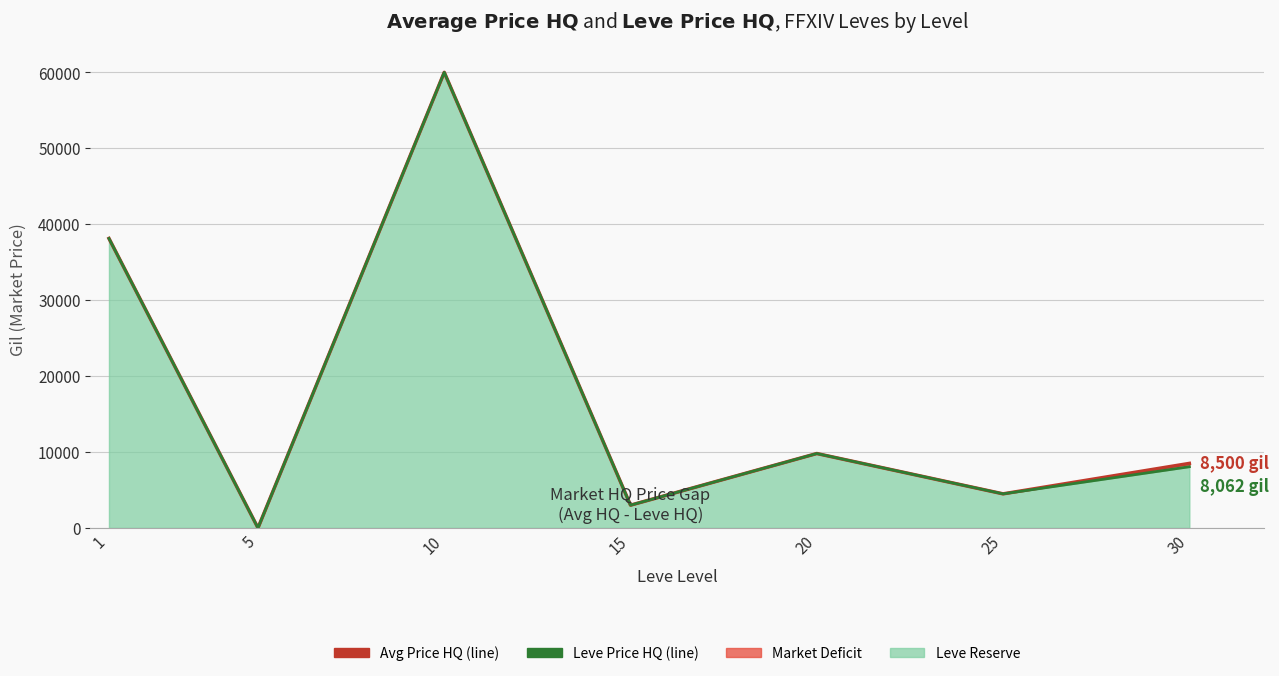

Reading right to left, list all the values displayed in this chart.

Avg Price HQ: 30=8500	25=4490	20=9800	15=3000	10=60000	5=0	1=38125
Leve Price HQ: 30=8062	25=4490	20=9800	15=3000	10=60000	5=0	1=38125